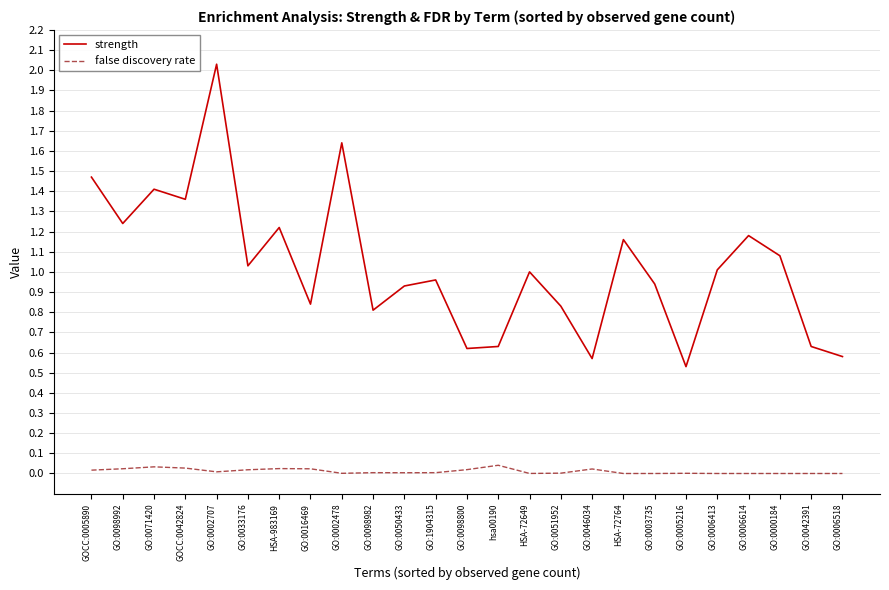

The value of false discovery rate at GO:0003735 is 0.0. True or false?

True